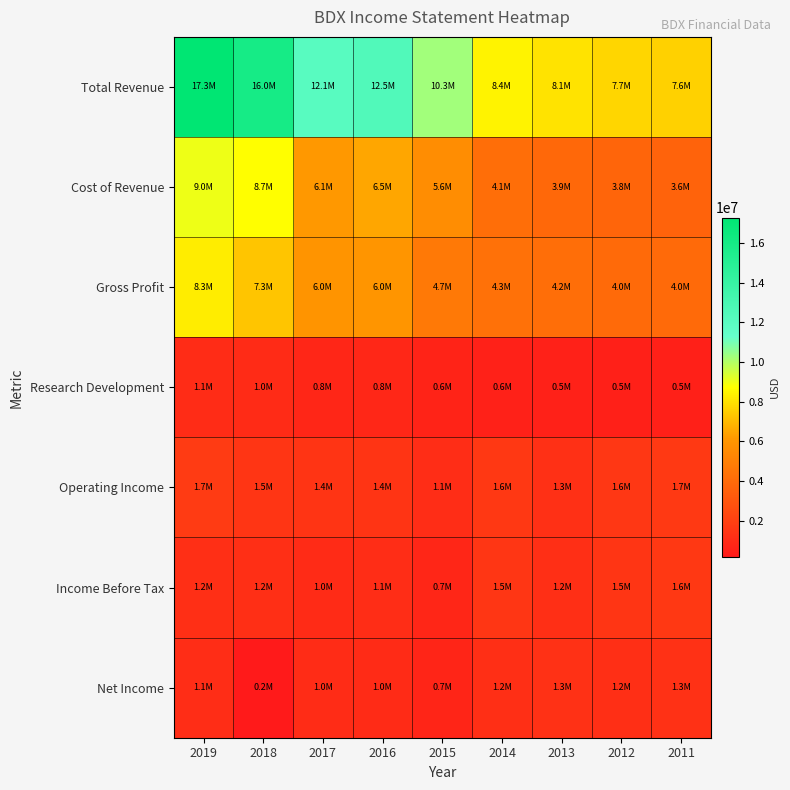

Rank the series at 2014 from highest to lowest value.

Total Revenue, Gross Profit, Cost of Revenue, Operating Income, Income Before Tax, Net Income, Research Development